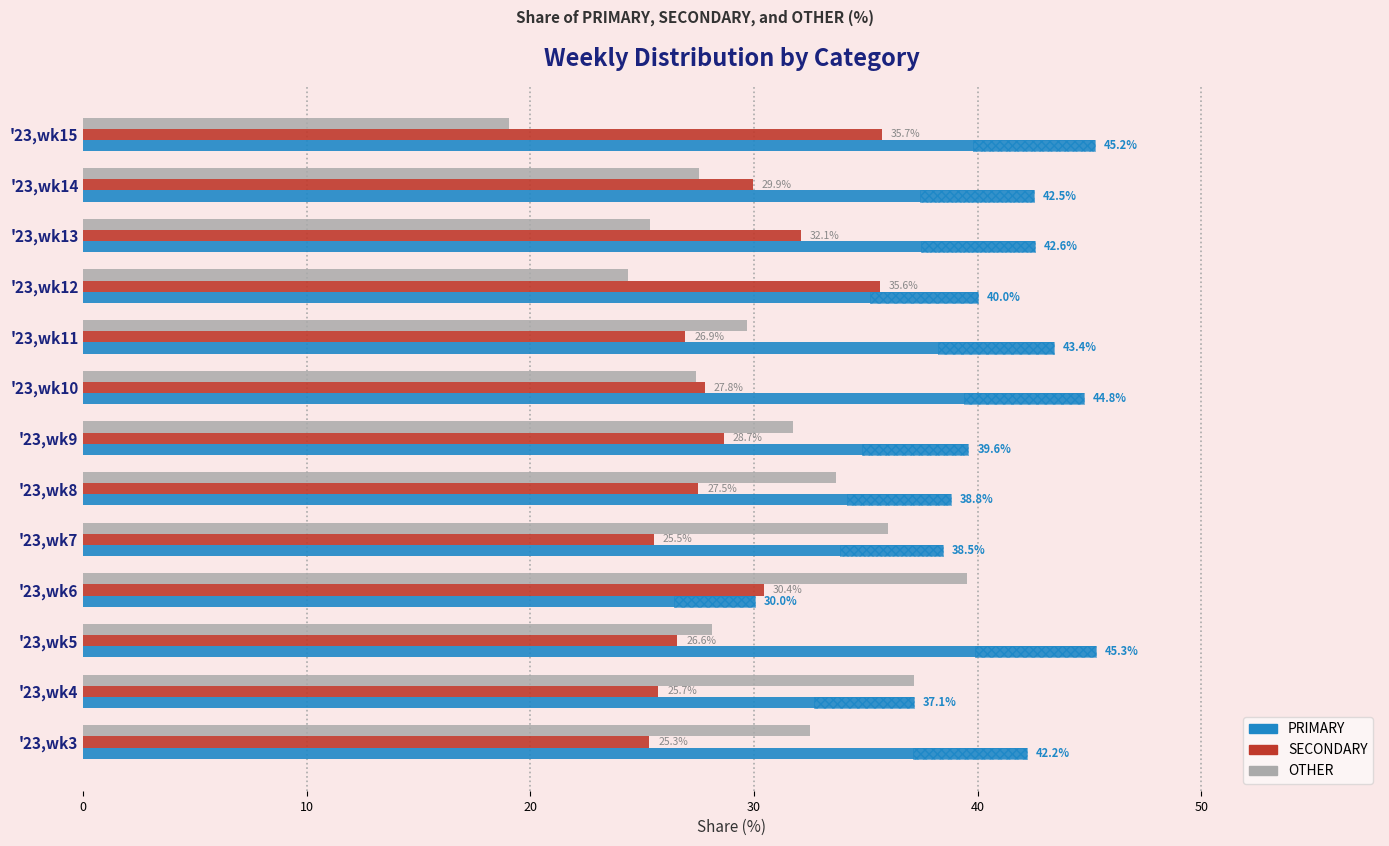

What is the value of the SECONDARY bar at the 9th from the left?

26.9